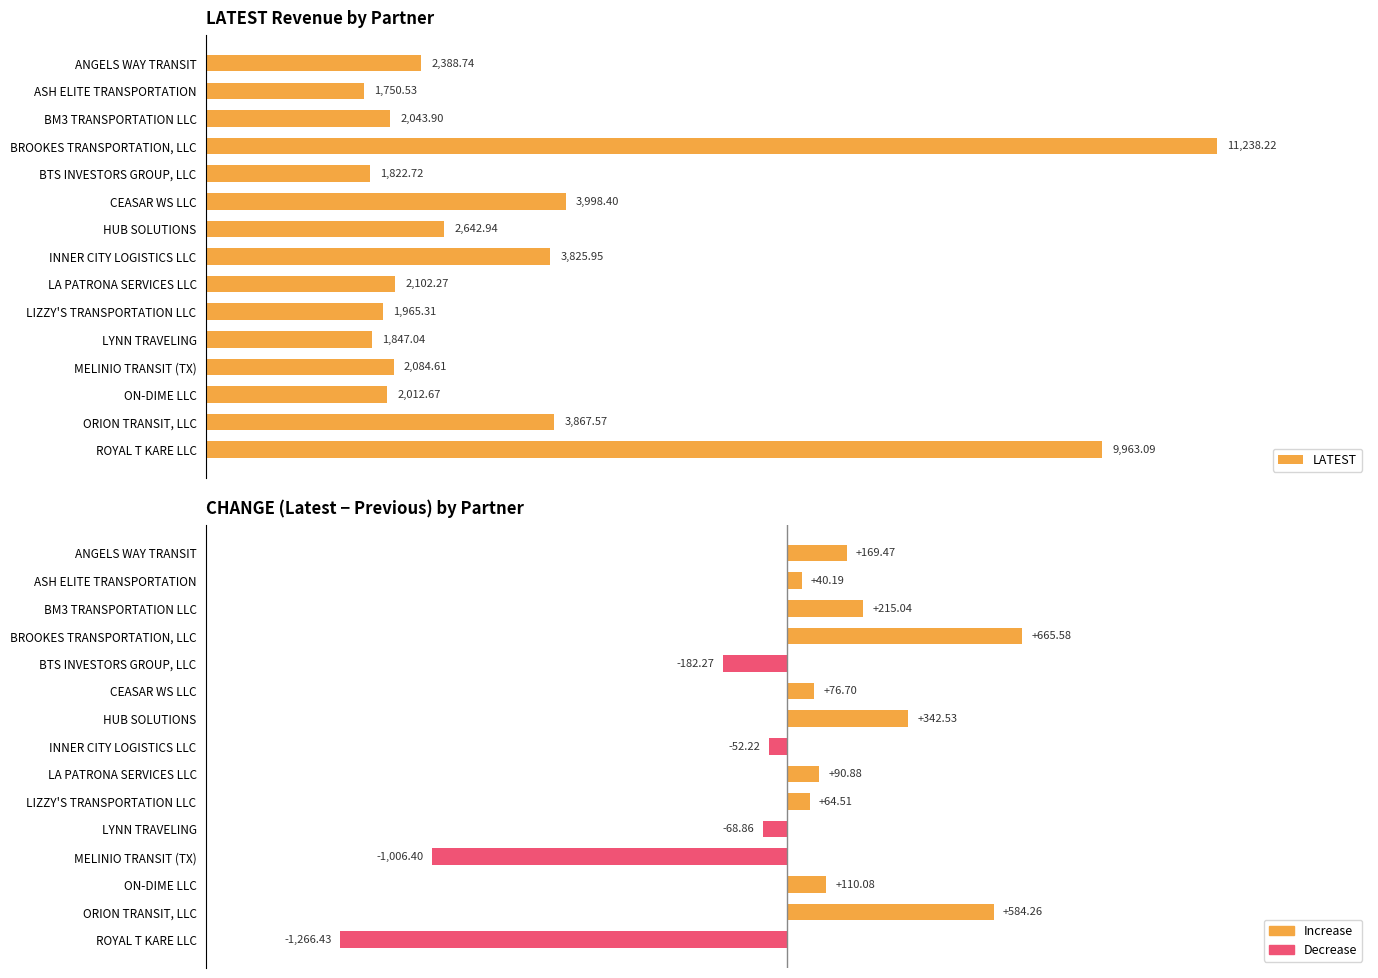

How many bars are there in total?

30